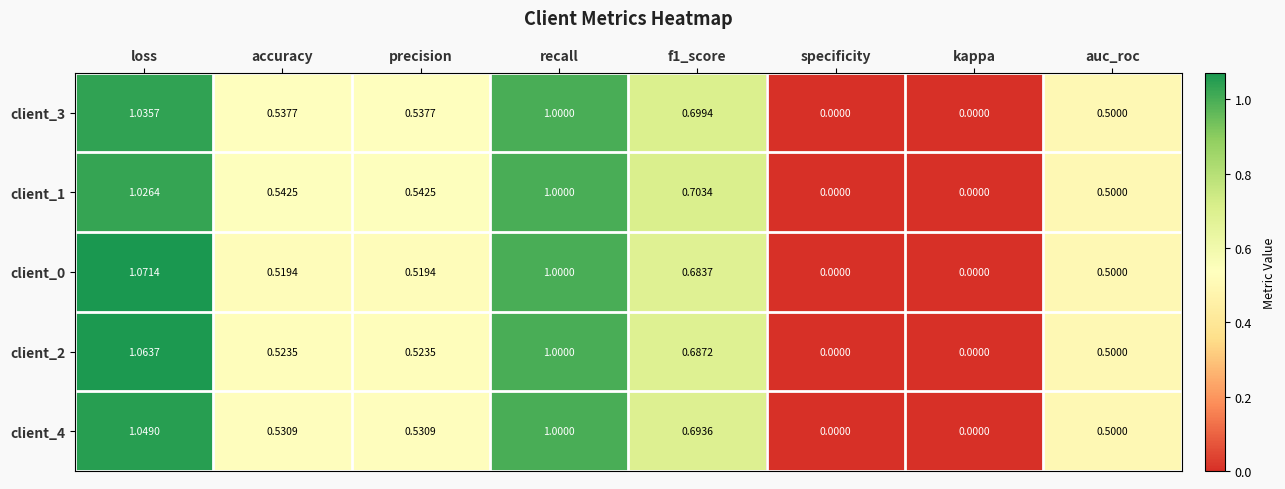

How many values in client_3 are above zero?

6